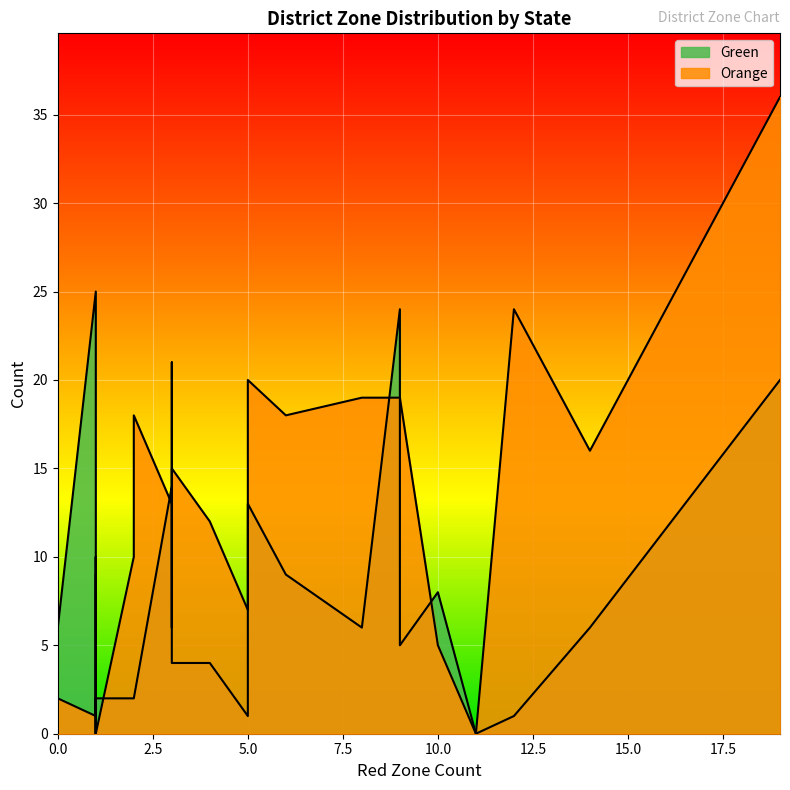

How many lines are shown in the chart?

2